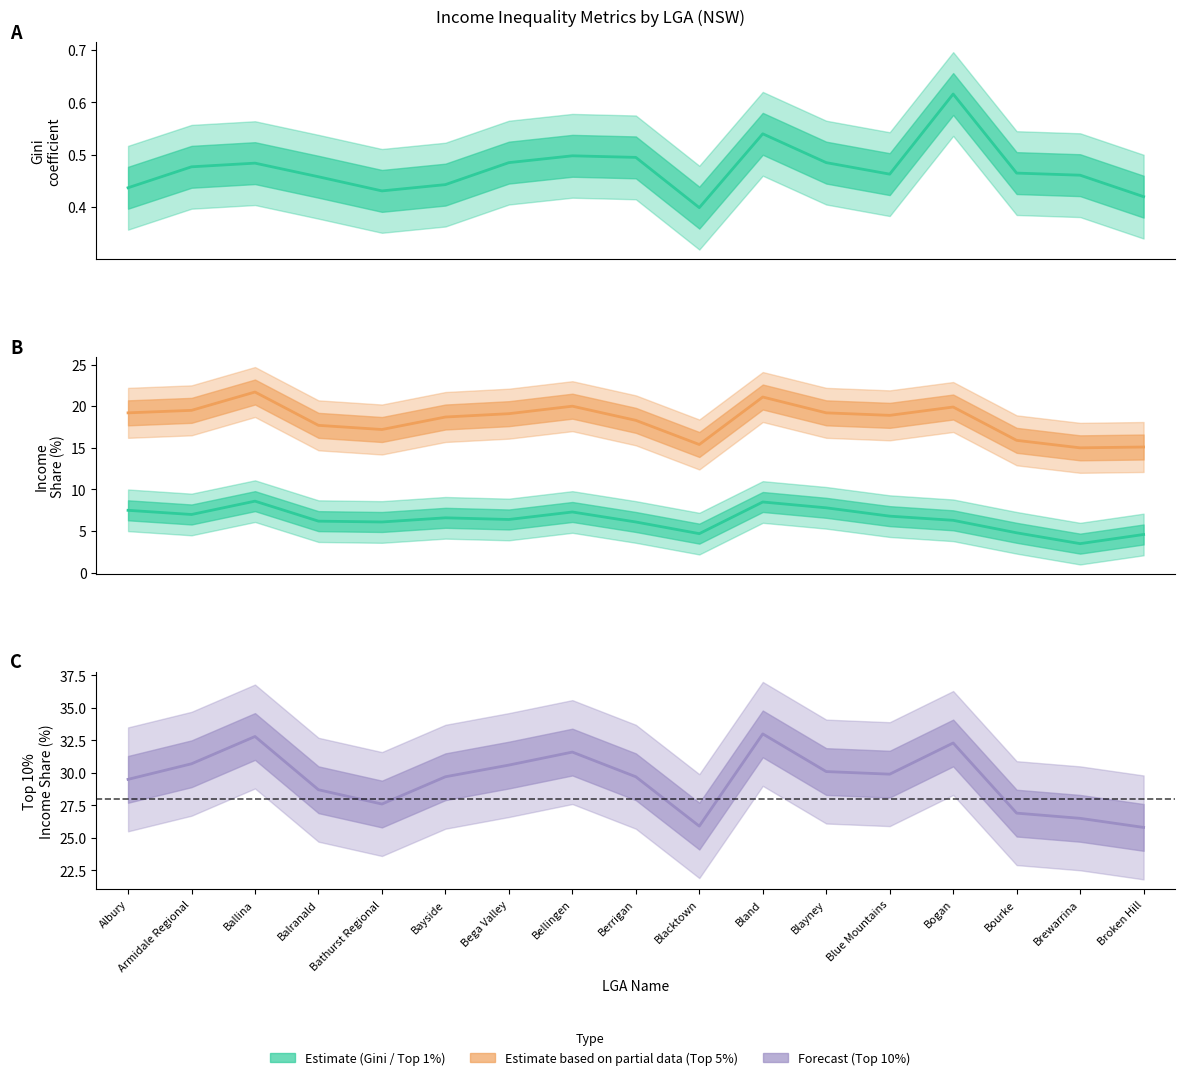

Reading right to left, extract all data points from this chart.

Gini coefficient: Broken Hill=0.4	Brewarrina=0.5	Bourke=0.5	Bogan=0.6	Blue Mountains=0.5	Blayney=0.5	Bland=0.5	Blacktown=0.4	Berrigan=0.5	Bellingen=0.5	Bega Valley=0.5	Bayside=0.4	Bathurst Regional=0.4	Balranald=0.5	Ballina=0.5	Armidale Regional=0.5	Albury=0.4
Top 1%: Broken Hill=4.6	Brewarrina=3.5	Bourke=4.8	Bogan=6.3	Blue Mountains=6.8	Blayney=7.8	Bland=8.5	Blacktown=4.7	Berrigan=6.1	Bellingen=7.3	Bega Valley=6.4	Bayside=6.6	Bathurst Regional=6.1	Balranald=6.2	Ballina=8.6	Armidale Regional=7.0	Albury=7.5
Top 5%: Broken Hill=15.1	Brewarrina=15.0	Bourke=15.9	Bogan=19.9	Blue Mountains=18.9	Blayney=19.2	Bland=21.1	Blacktown=15.4	Berrigan=18.3	Bellingen=20.0	Bega Valley=19.1	Bayside=18.7	Bathurst Regional=17.2	Balranald=17.7	Ballina=21.7	Armidale Regional=19.5	Albury=19.2
Top 10%: Broken Hill=25.8	Brewarrina=26.5	Bourke=26.9	Bogan=32.3	Blue Mountains=29.9	Blayney=30.1	Bland=33.0	Blacktown=25.9	Berrigan=29.7	Bellingen=31.6	Bega Valley=30.6	Bayside=29.7	Bathurst Regional=27.6	Balranald=28.7	Ballina=32.8	Armidale Regional=30.7	Albury=29.5